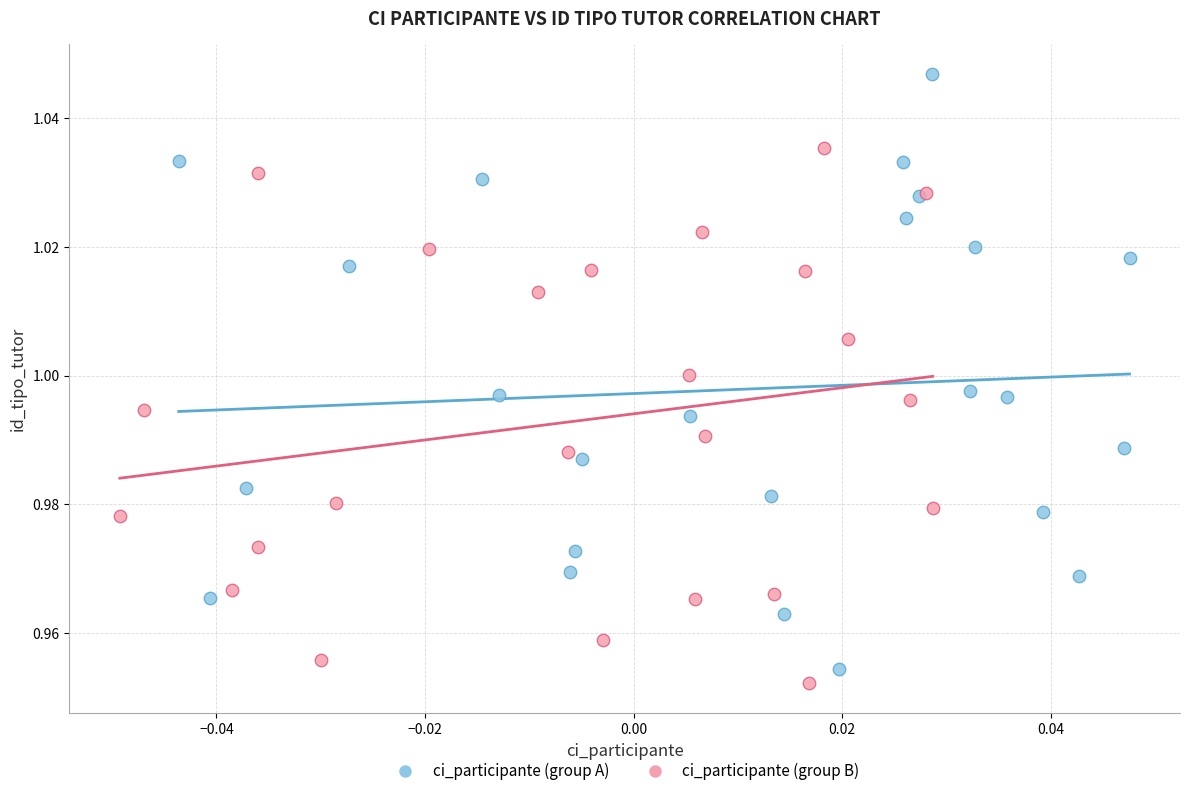

Which series has the widest spread of Y values?

ci_participante (group A)